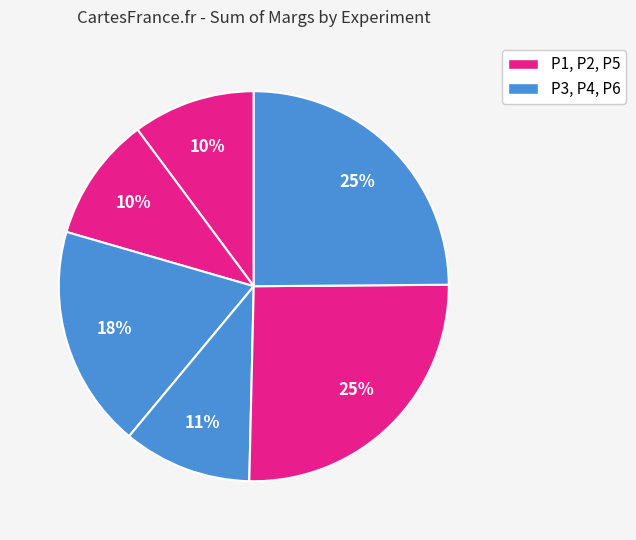

How many segments does this pie chart have?

6